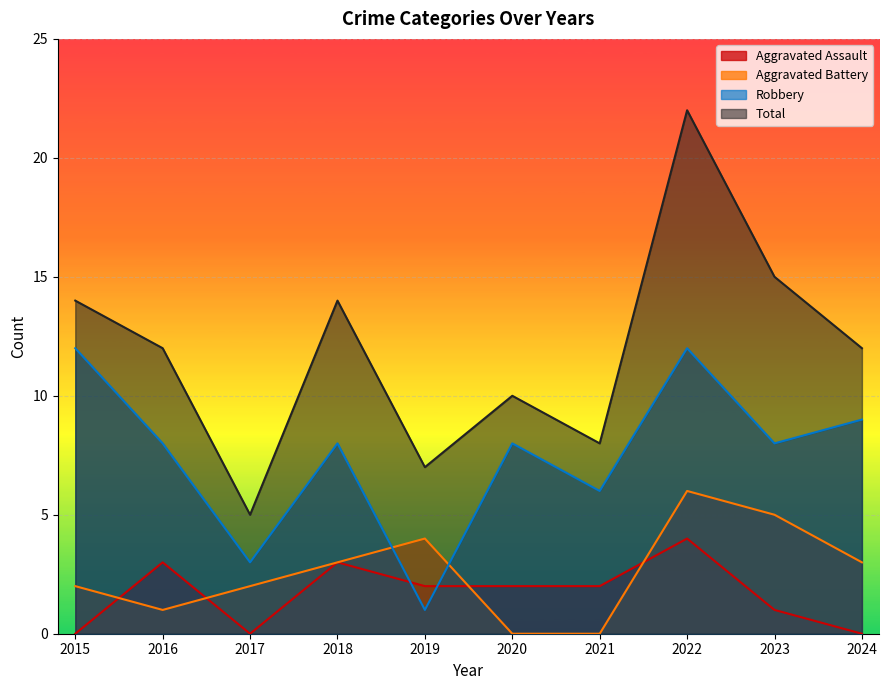

True or false: Robbery has a value of 2 at 2017.

False